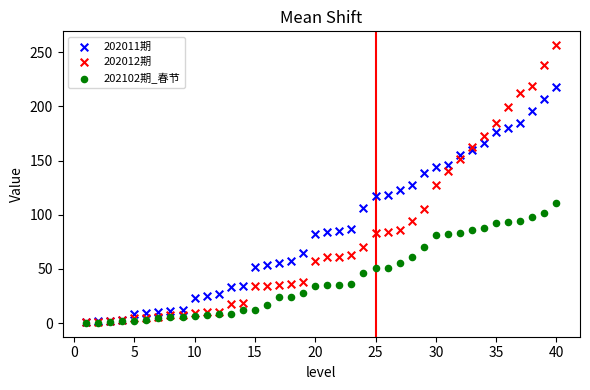

What are all the series names shown in the legend?

202011期, 202012期, 202102期_春节